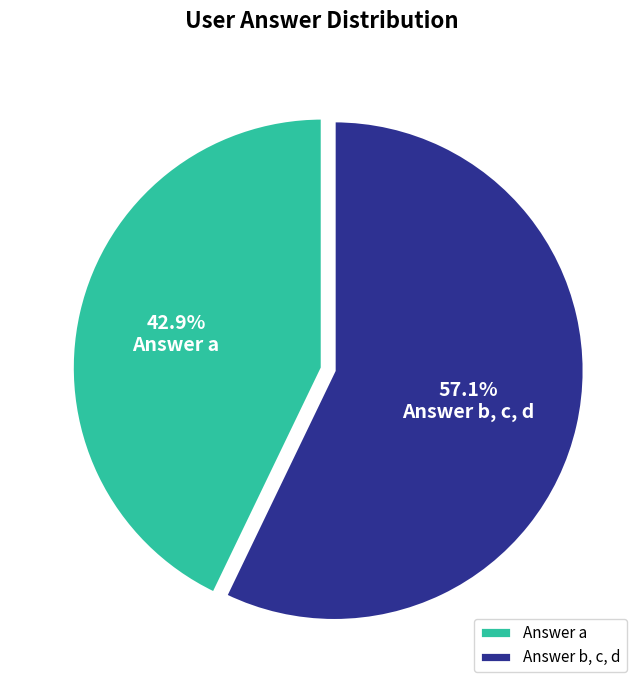

How many slices are in this pie chart?

2